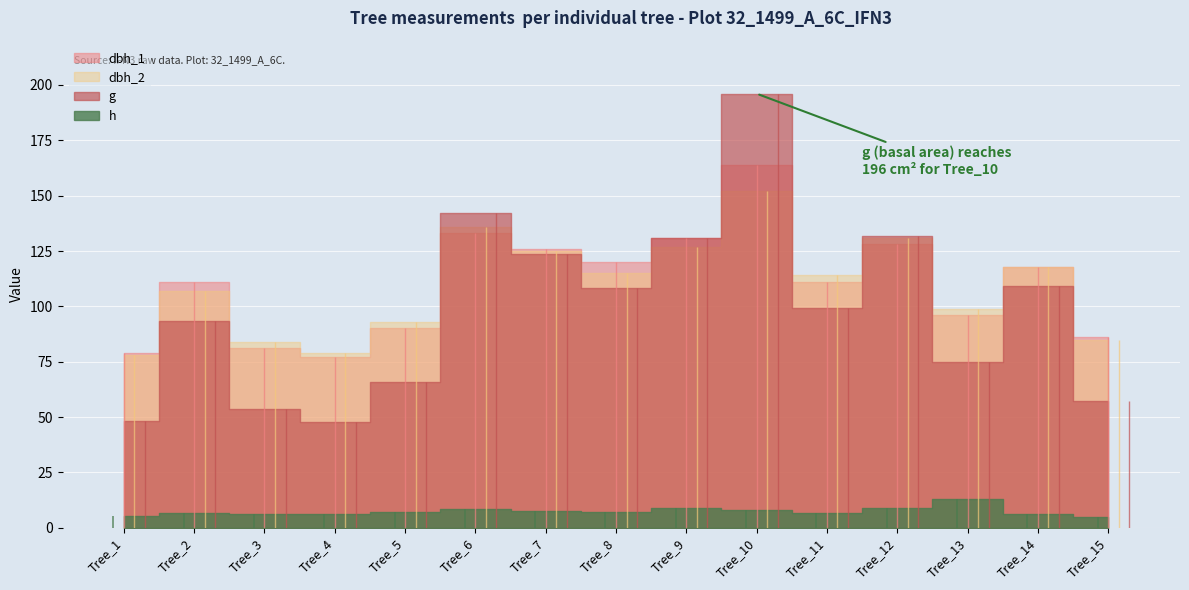

What is the lowest value of the dbh_1 series?

77.0